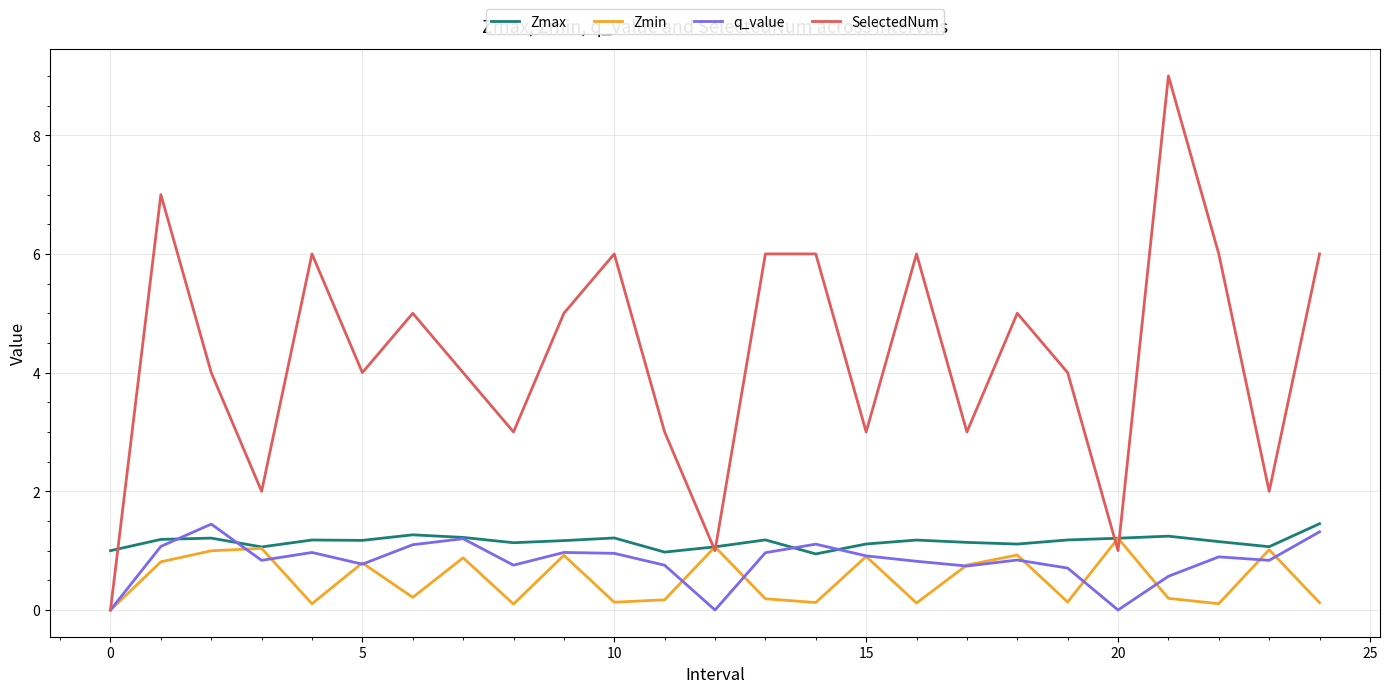

What is the maximum value shown in the chart?

9.0